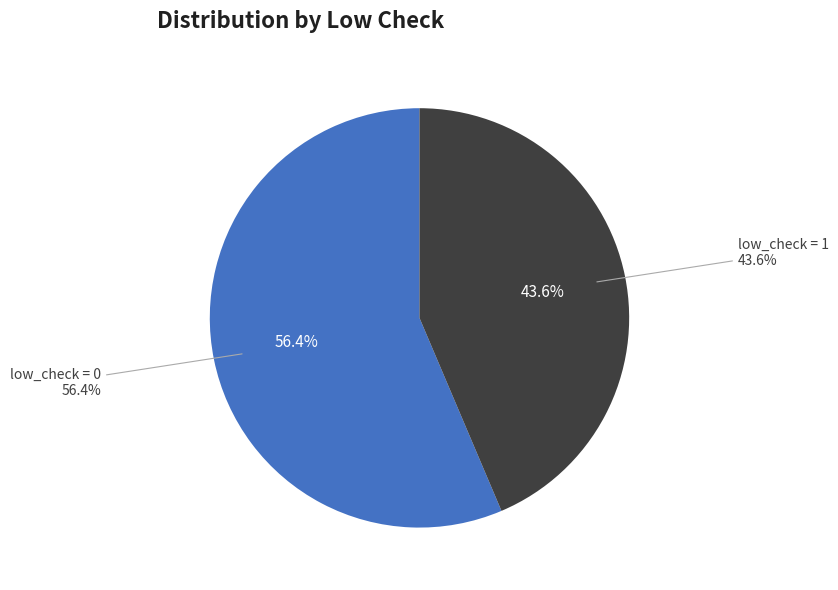

Is there any slice that represents more than half of the pie?

Yes